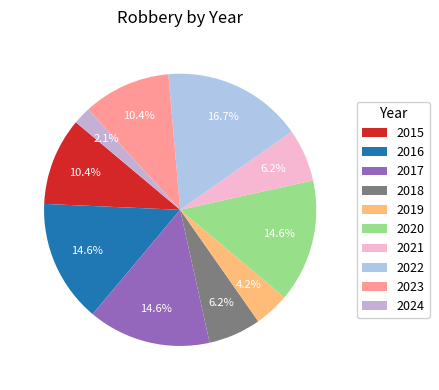

Does 2019 represent more than half of the total?

No